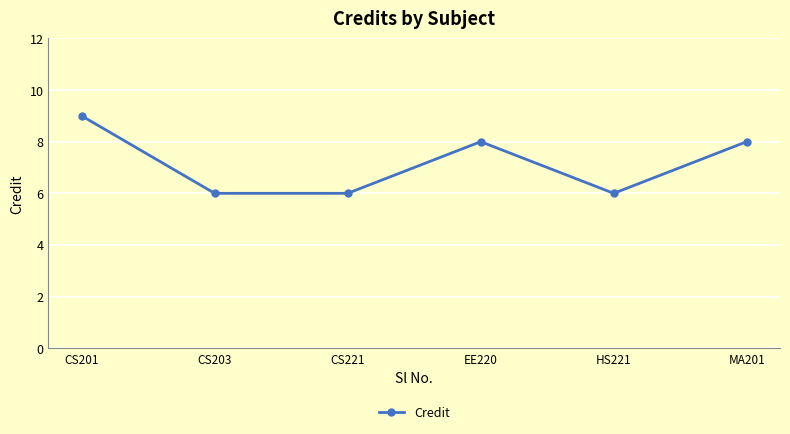

True or false: there are more than 2 points higher than both neighbors.

False